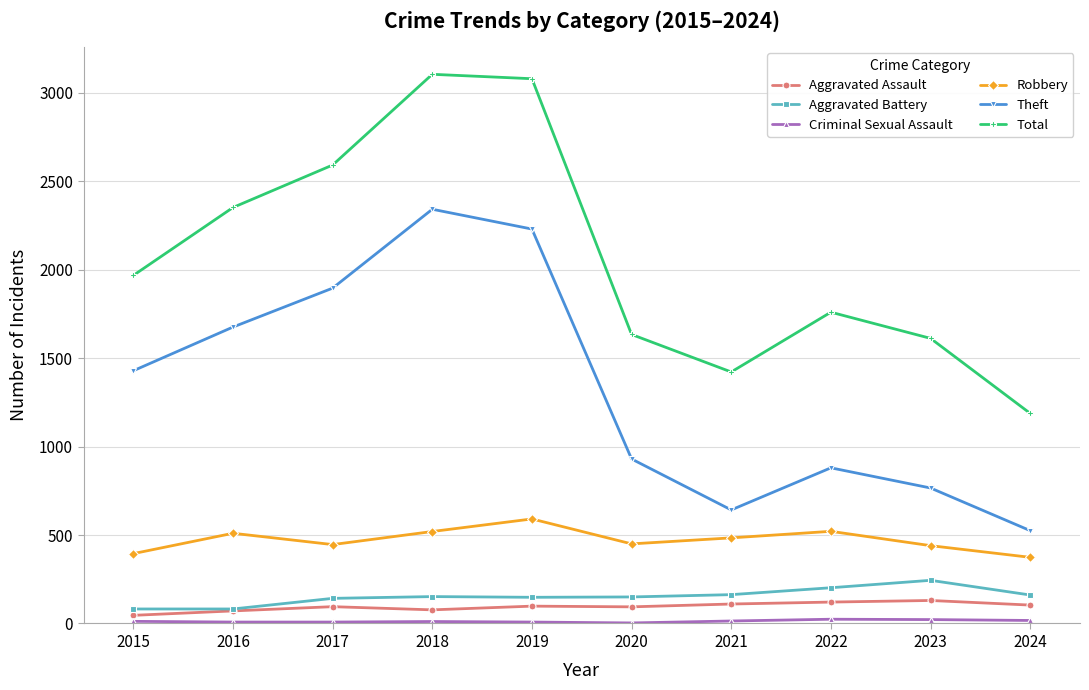

What is the total value across all series at 2017?

5179